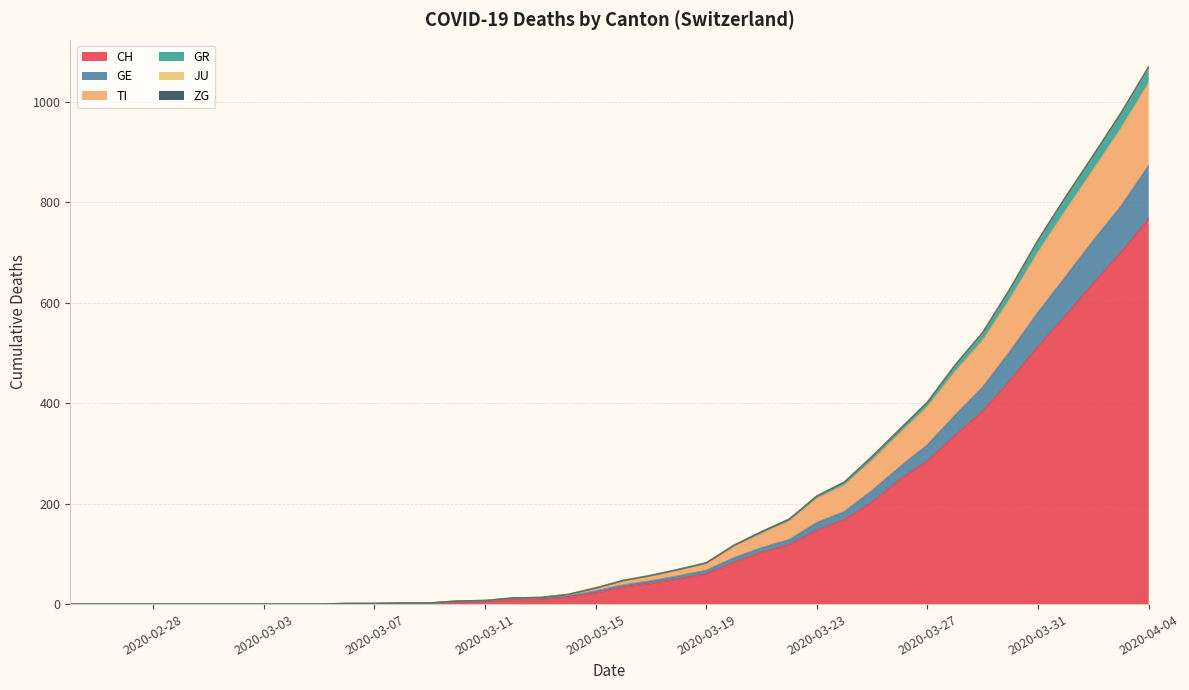

What is the highest value of the CH series?

767